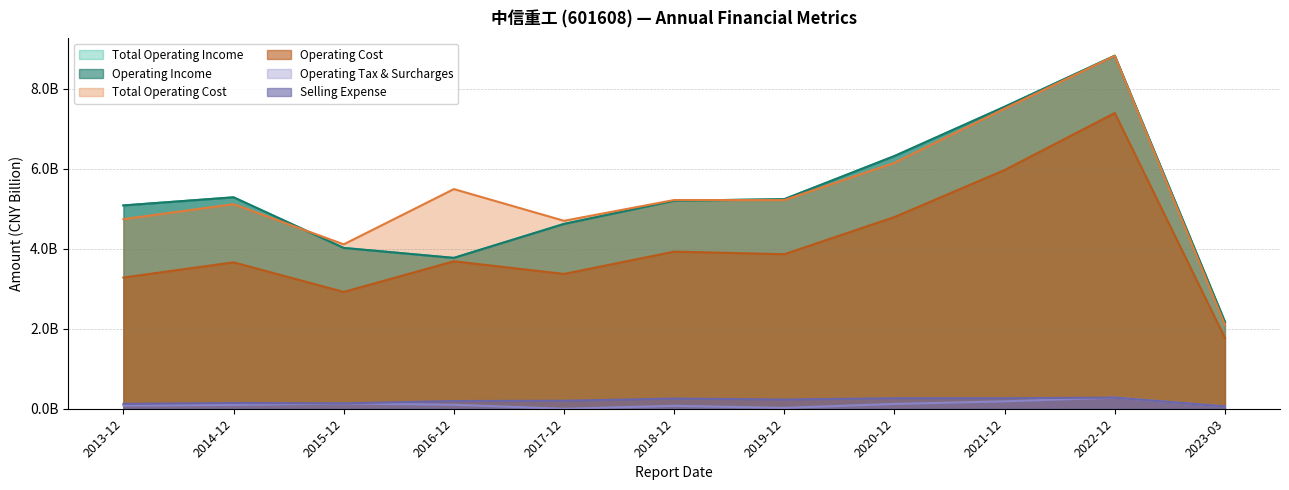

True or false: TOTAL_OPERATE_INCOME and OPERATE_INCOME cross at least once.

False